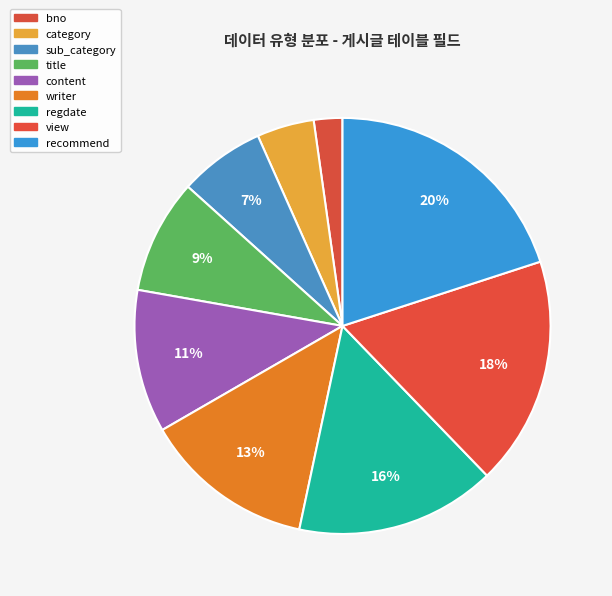

Which category has the smallest portion of the pie?

bno